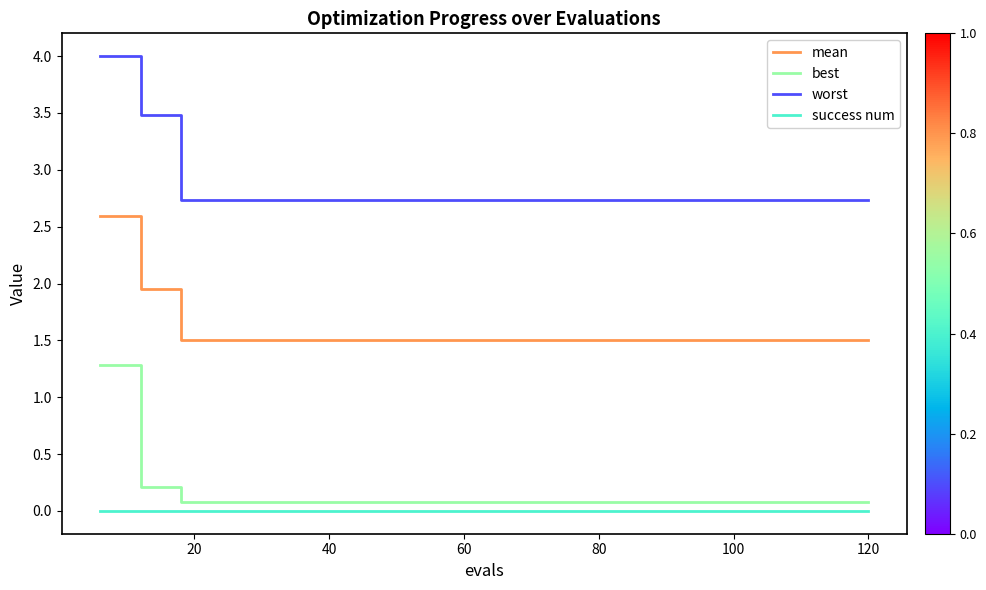

True or false: best and worst intersect in this chart.

False